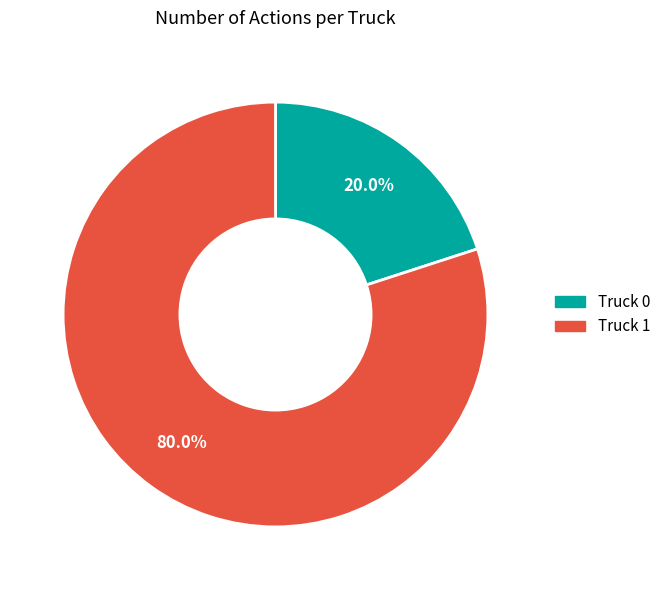

Between Truck 1 and Truck 0, which is larger?

Truck 1